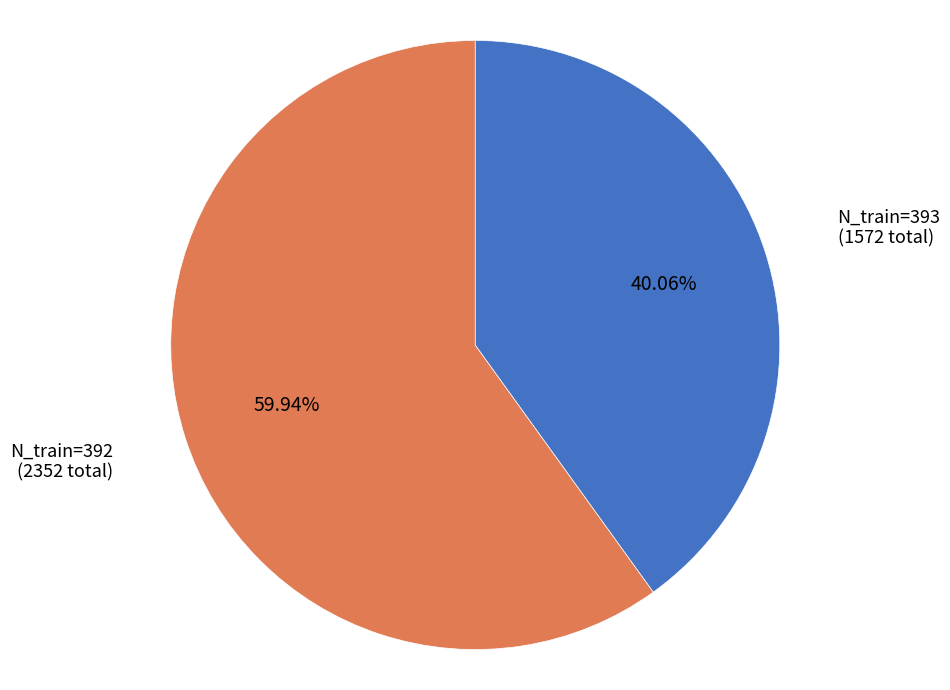

Is there any slice that represents more than half of the pie?

Yes